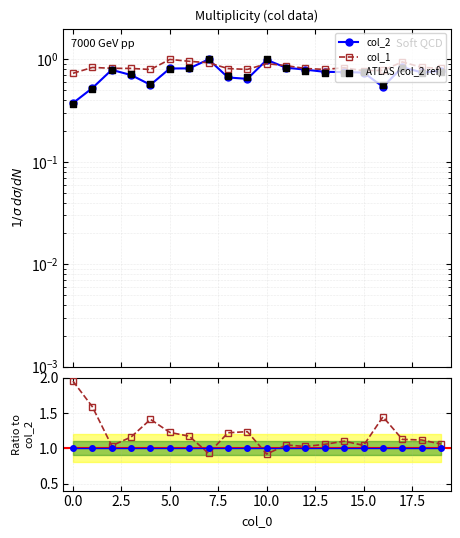

Which series contains the lowest Y value?

ATLAS (col_2 ref)